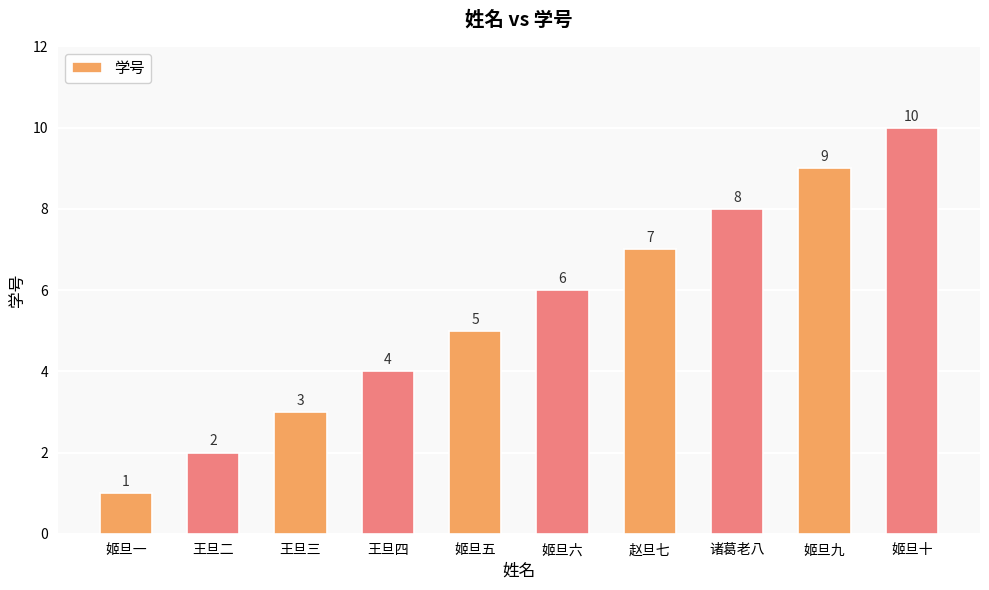

List the labels in order of value, smallest first.

姬旦一, 王旦二, 王旦三, 王旦四, 姬旦五, 姬旦六, 赵旦七, 诸葛老八, 姬旦九, 姬旦十